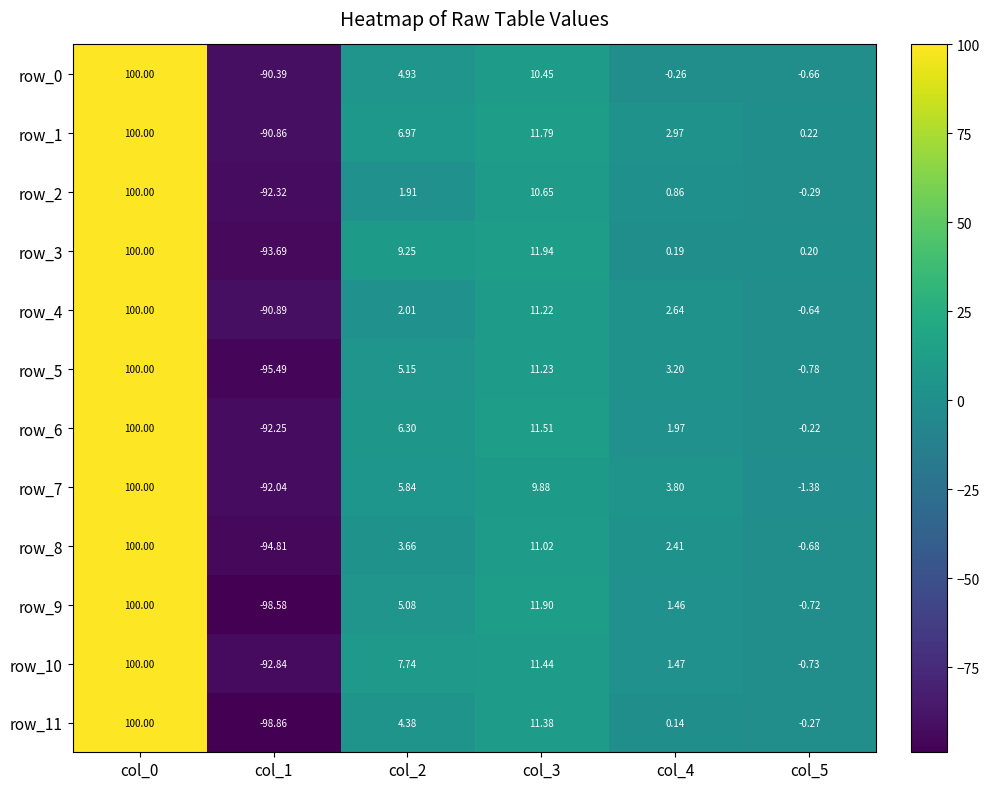

Which category has the highest value in the row_11 series?

col_0